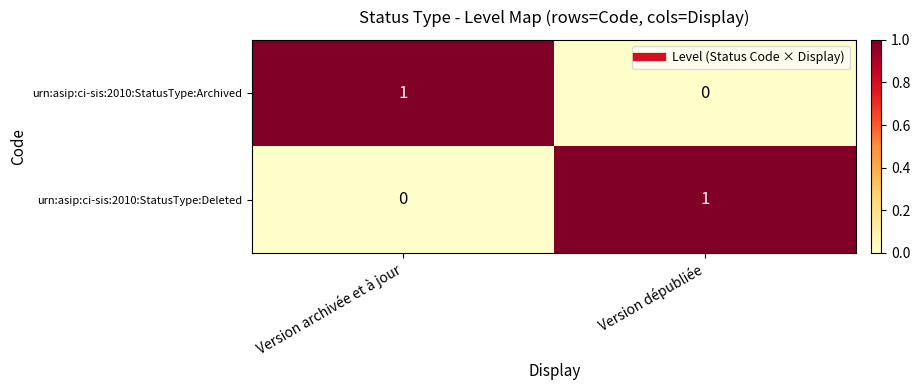

At how many categories does at least one series exceed 0?

2